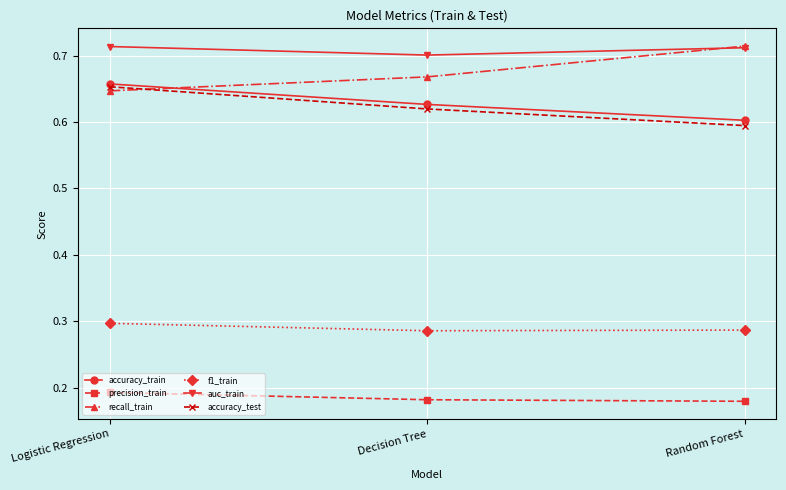

What is the total value across all series at Random Forest?

3.1